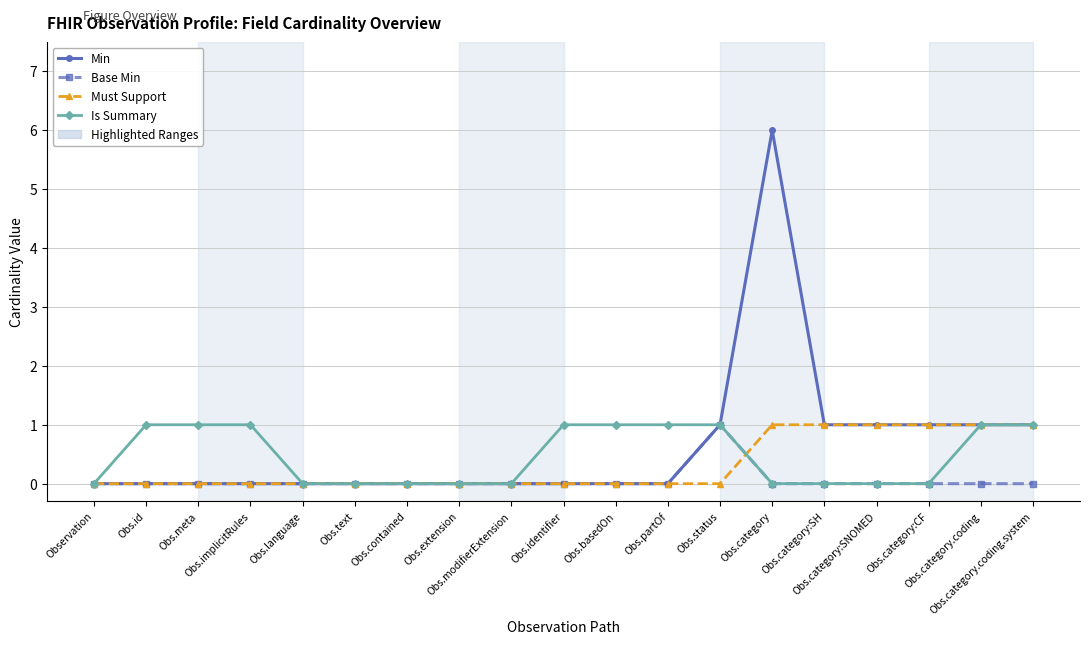

Count the number of categories in the chart.

19